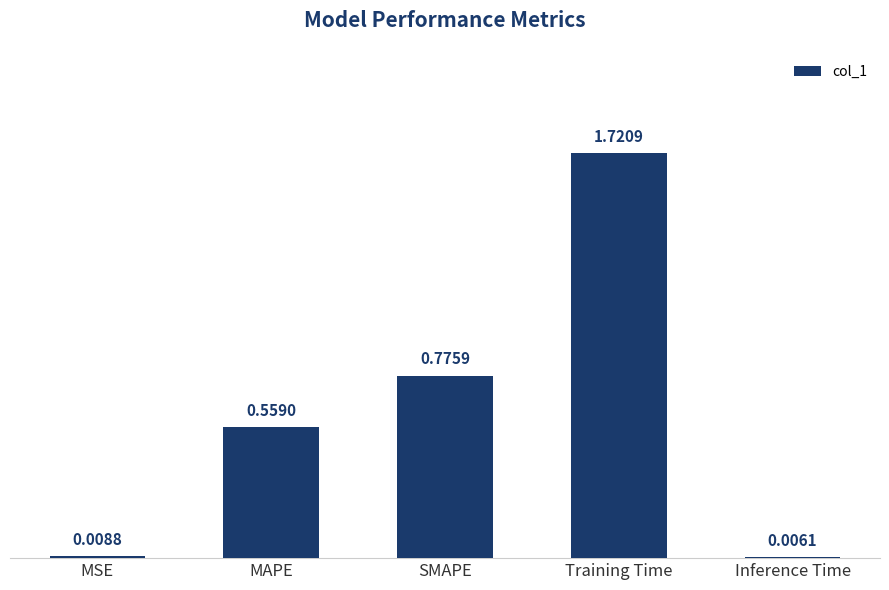

What is the sum of all values?

3.1